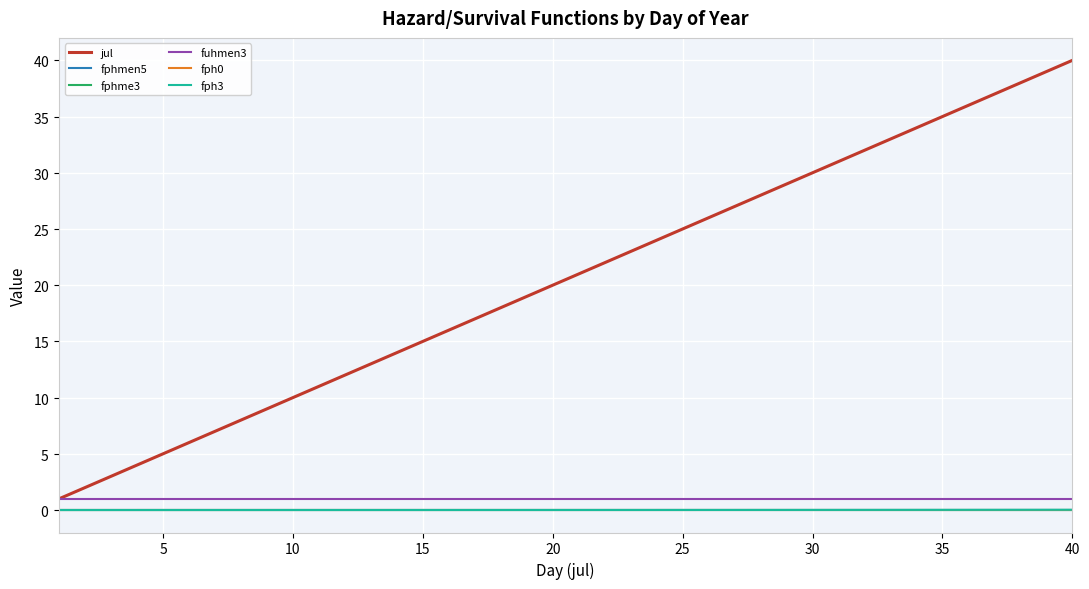

List the series in order of their peak value, highest first.

jul, fuhmen3, fph3, fph0, fphme3, fphmen5